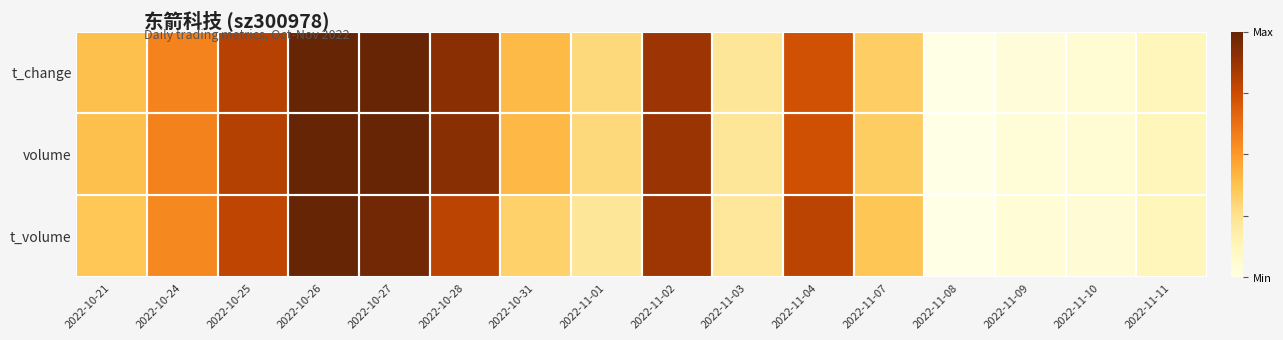

Reading right to left, what are all the values shown in this chart?

t_change: 2022-11-11=0.1	2022-11-10=0.1	2022-11-09=0.0	2022-11-08=0.0	2022-11-07=0.3	2022-11-04=0.7	2022-11-03=0.2	2022-11-02=0.9	2022-11-01=0.3	2022-10-31=0.4	2022-10-28=0.9	2022-10-27=1.0	2022-10-26=1.0	2022-10-25=0.8	2022-10-24=0.6	2022-10-21=0.4
volume: 2022-11-11=0.1	2022-11-10=0.1	2022-11-09=0.0	2022-11-08=0.0	2022-11-07=0.3	2022-11-04=0.7	2022-11-03=0.2	2022-11-02=0.9	2022-11-01=0.3	2022-10-31=0.4	2022-10-28=0.9	2022-10-27=1.0	2022-10-26=1.0	2022-10-25=0.8	2022-10-24=0.6	2022-10-21=0.4
t_volume: 2022-11-11=0.1	2022-11-10=0.1	2022-11-09=0.0	2022-11-08=0.0	2022-11-07=0.4	2022-11-04=0.8	2022-11-03=0.2	2022-11-02=0.9	2022-11-01=0.2	2022-10-31=0.3	2022-10-28=0.8	2022-10-27=1.0	2022-10-26=1.0	2022-10-25=0.8	2022-10-24=0.5	2022-10-21=0.4